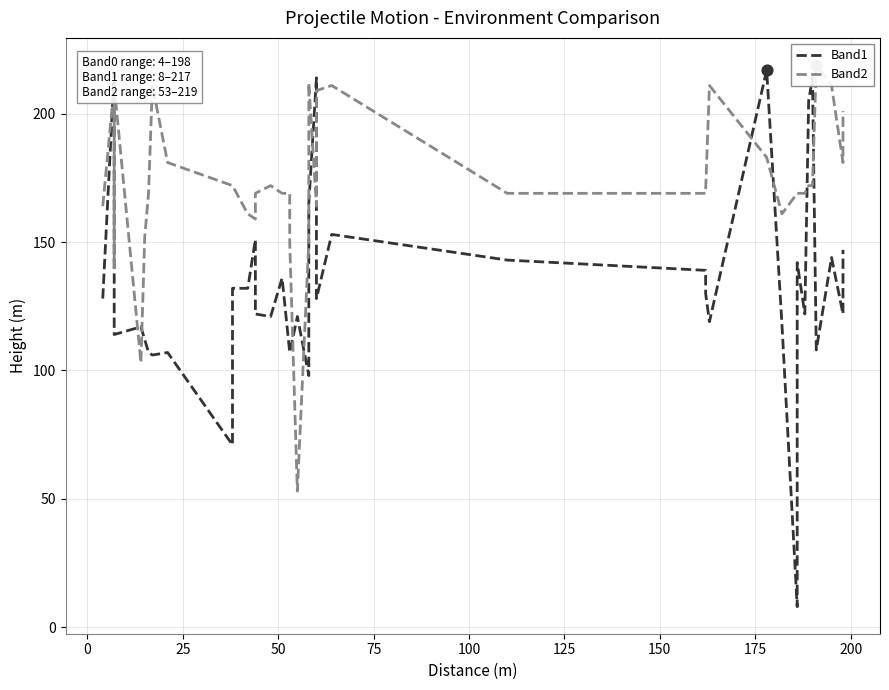

What are all the series names shown in the legend?

Band1, Band2